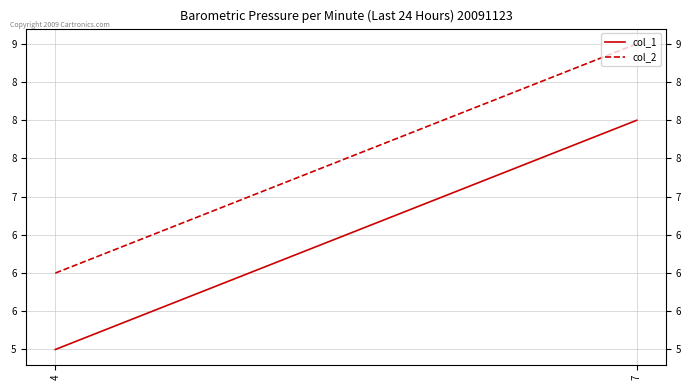

What is the sum of the col_2 values at 7 and 4?

15